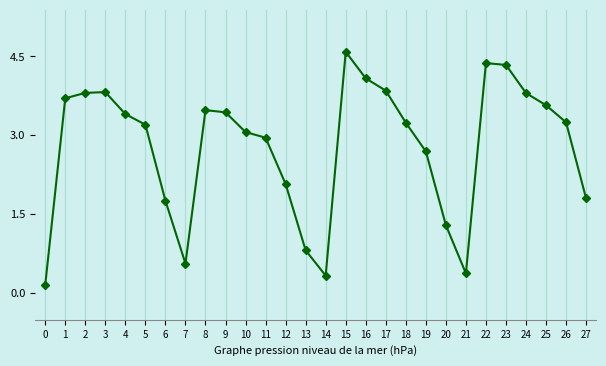

The value at 17 is 1.4. True or false?

False